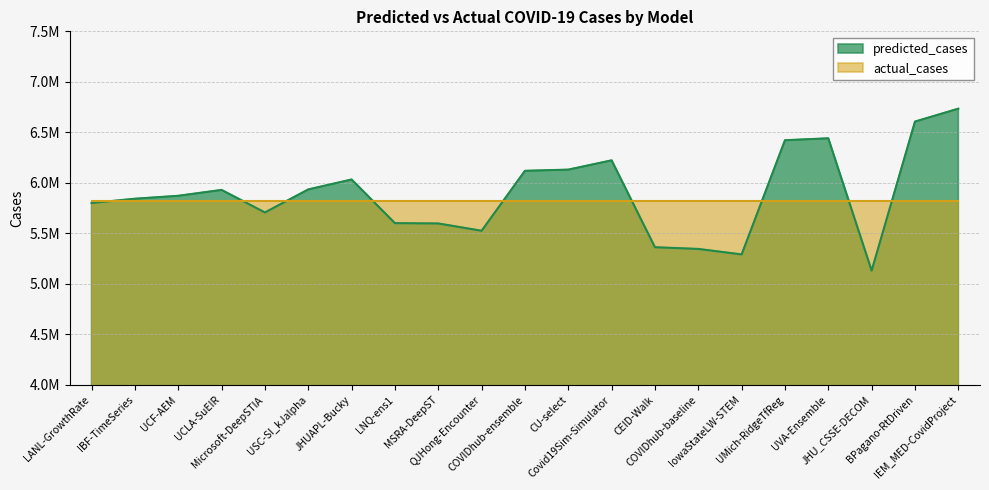

Reading right to left, list all the values displayed in this chart.

IEM_MED-CovidProject=6734681.5	BPagano-RtDriven=6606944.8	JHU_CSSE-DECOM=5131866.0	UVA-Ensemble=6441303.7	UMich-RidgeTfReg=6422369.9	IowaStateLW-STEM=5292272.0	COVIDhub-baseline=5346544.0	CEID-Walk=5363363.7	Covid19Sim-Simulator=6223223.7	CU-select=6131379.0	COVIDhub-ensemble=6119623.0	QJHong-Encounter=5526389.0	MSRA-DeepST=5598510.4	LNQ-ens1=5601621.5	JHUAPL-Bucky=6033727.7	USC-SI_kJalpha=5935360.0	Microsoft-DeepSTIA=5707544.4	UCLA-SuEIR=5930535.8	UCF-AEM=5872402.0	IBF-TimeSeries=5843311.0	LANL-GrowthRate=5801107.5